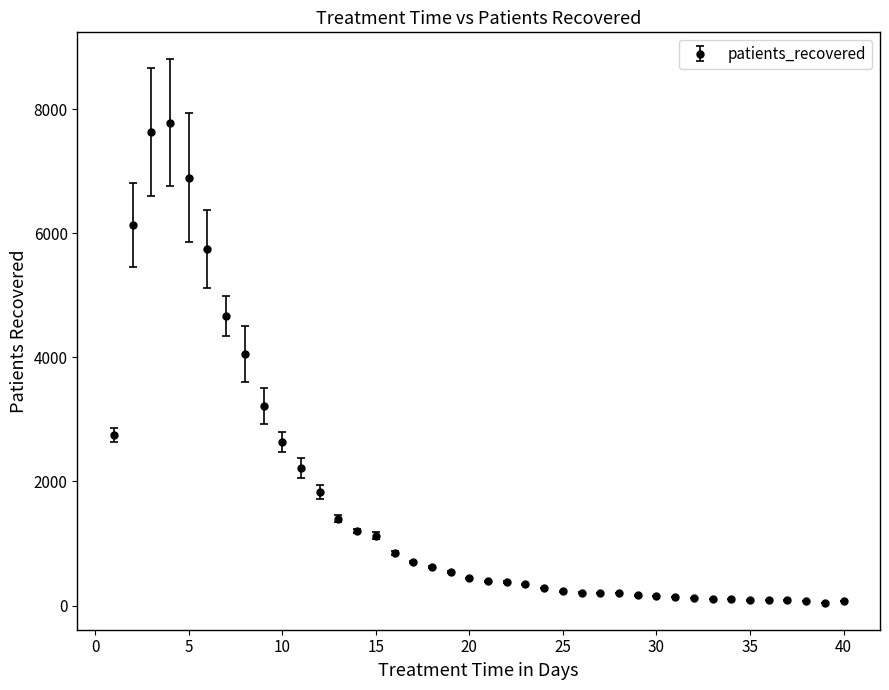

True or false: the data has more than 0 interior local peaks.

True